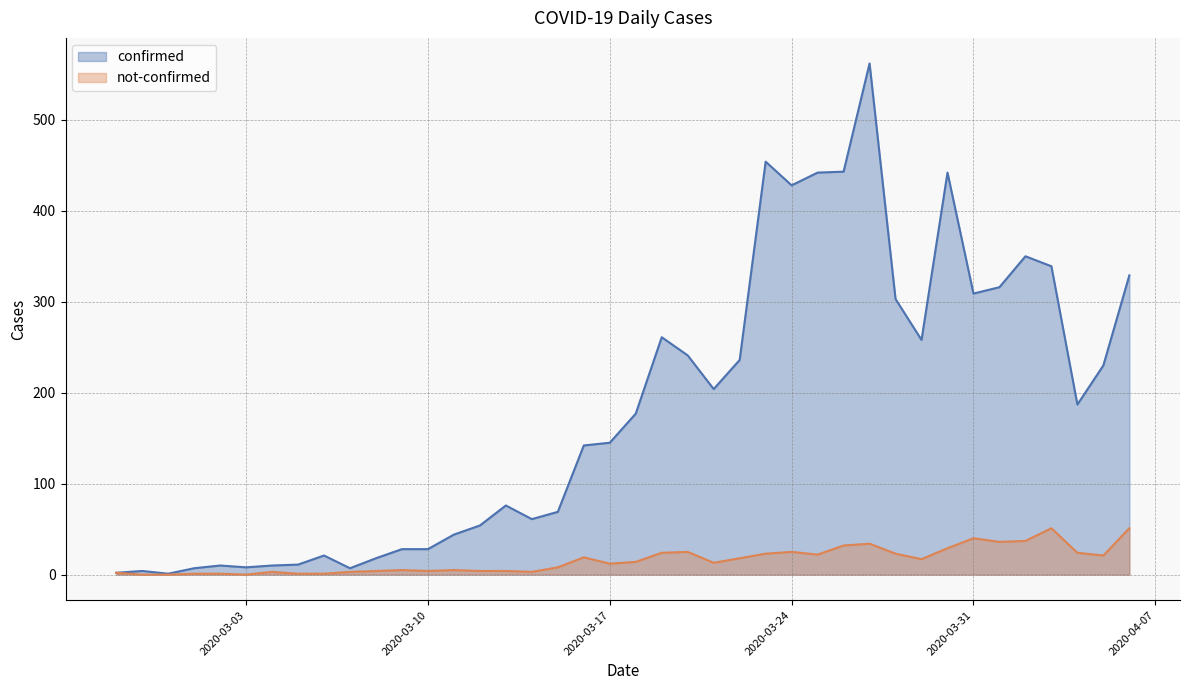

Does the chart have visible grid lines?

Yes